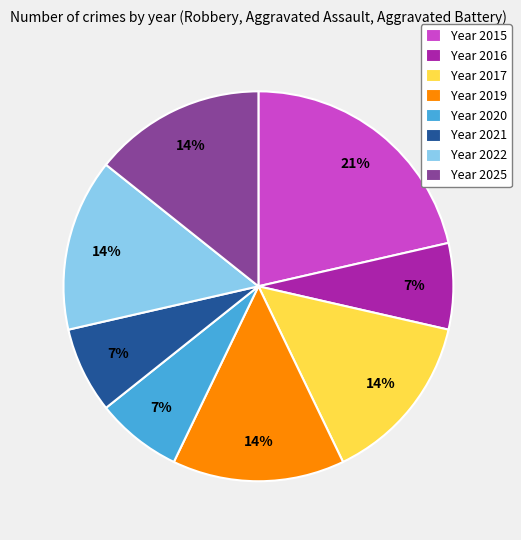

True or false: Year 2022 accounts for 1% of the total.

False